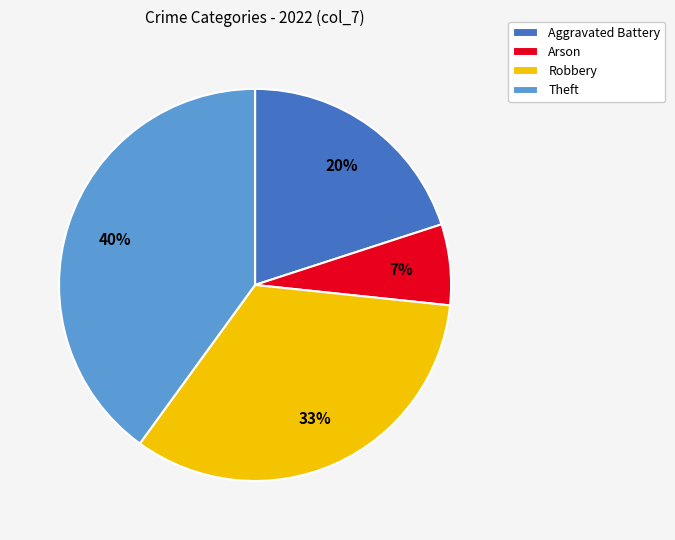

Rank the categories by value from lowest to highest.

Arson, Aggravated Battery, Robbery, Theft